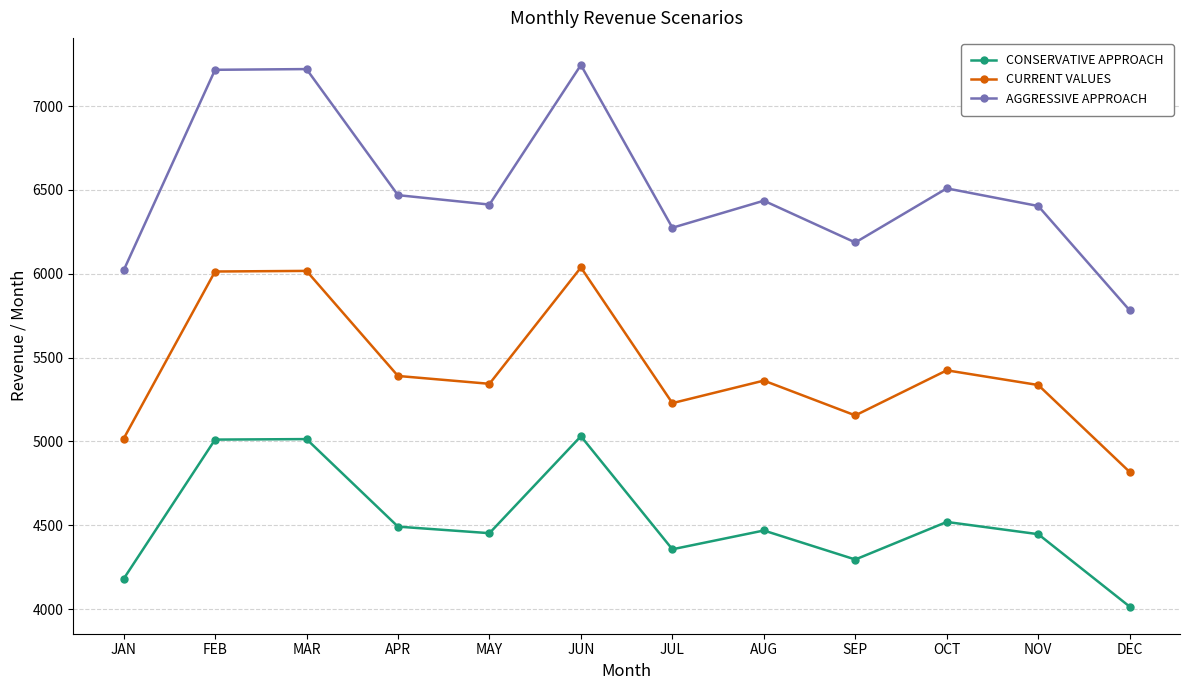

Where does the CURRENT VALUES series first go above 5362?

FEB